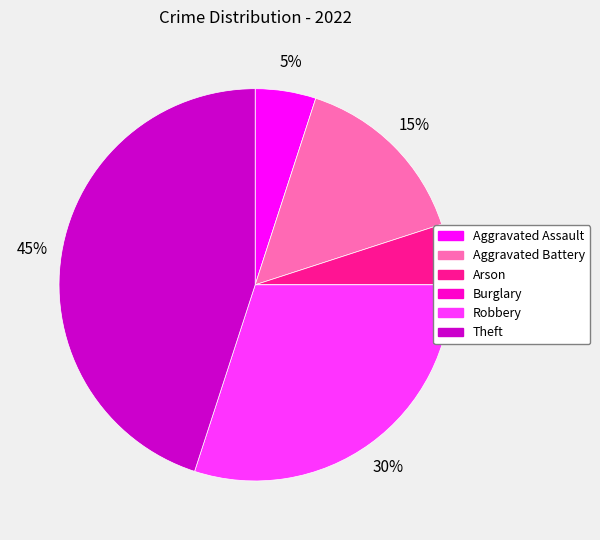

The Aggravated Assault slice represents 5% of the pie. True or false?

True